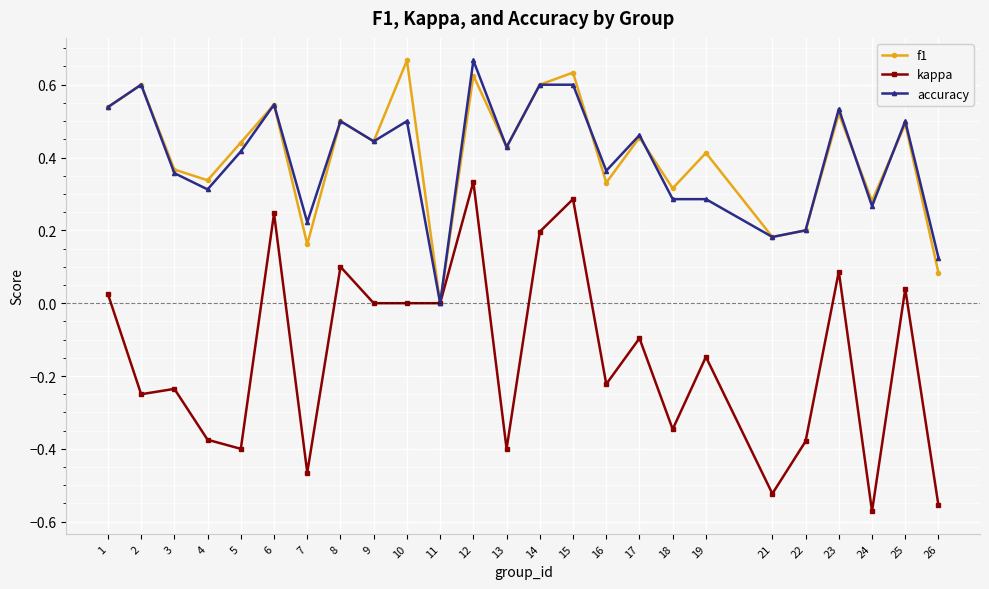

Where is the first local minimum for accuracy?

4